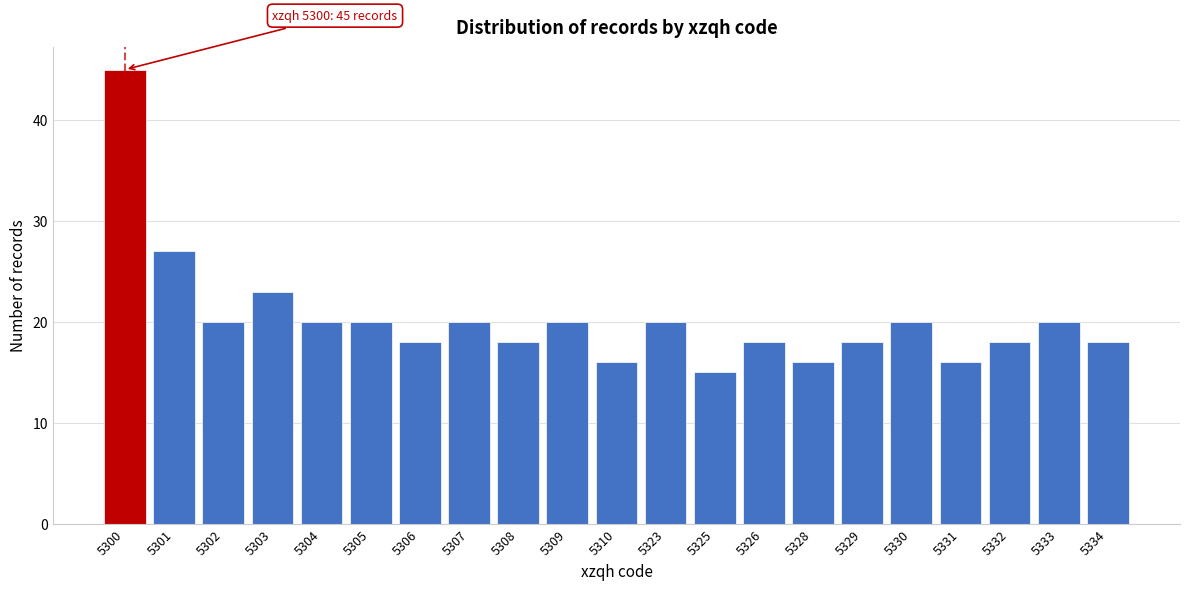

Reading left to right, transcribe all the data shown in this chart.

5300=45	5301=27	5302=20	5303=23	5304=20	5305=20	5306=18	5307=20	5308=18	5309=20	5310=16	5323=20	5325=15	5326=18	5328=16	5329=18	5330=20	5331=16	5332=18	5333=20	5334=18